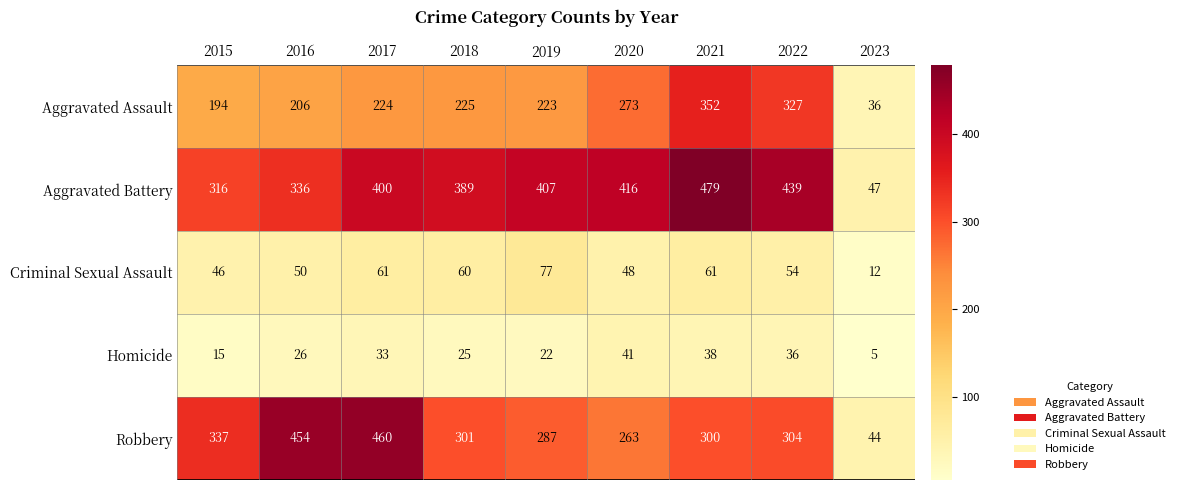

The value of Aggravated Assault at 2022 is 327. True or false?

True